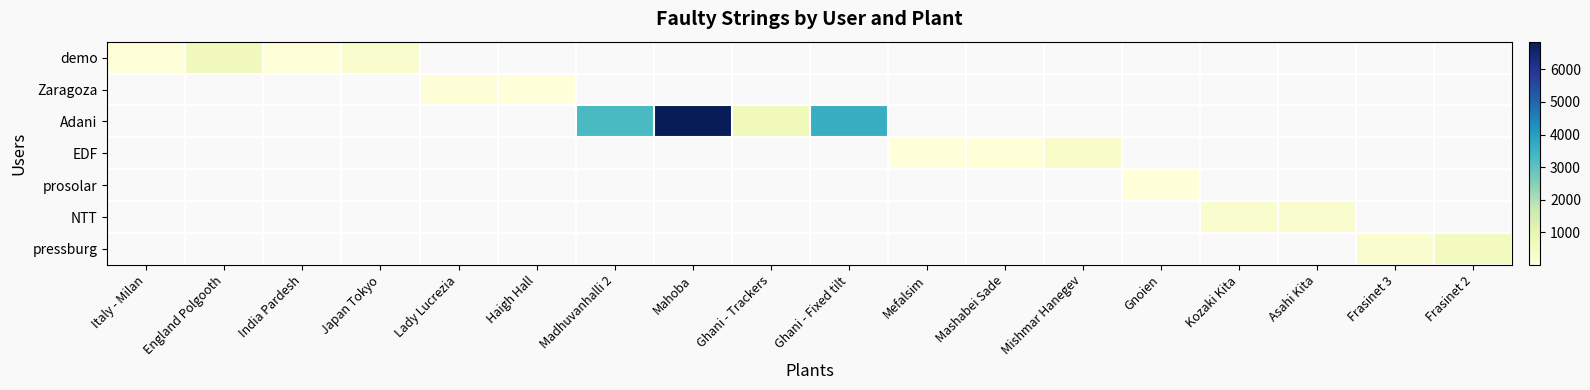

Count the number of categories in the chart.

18